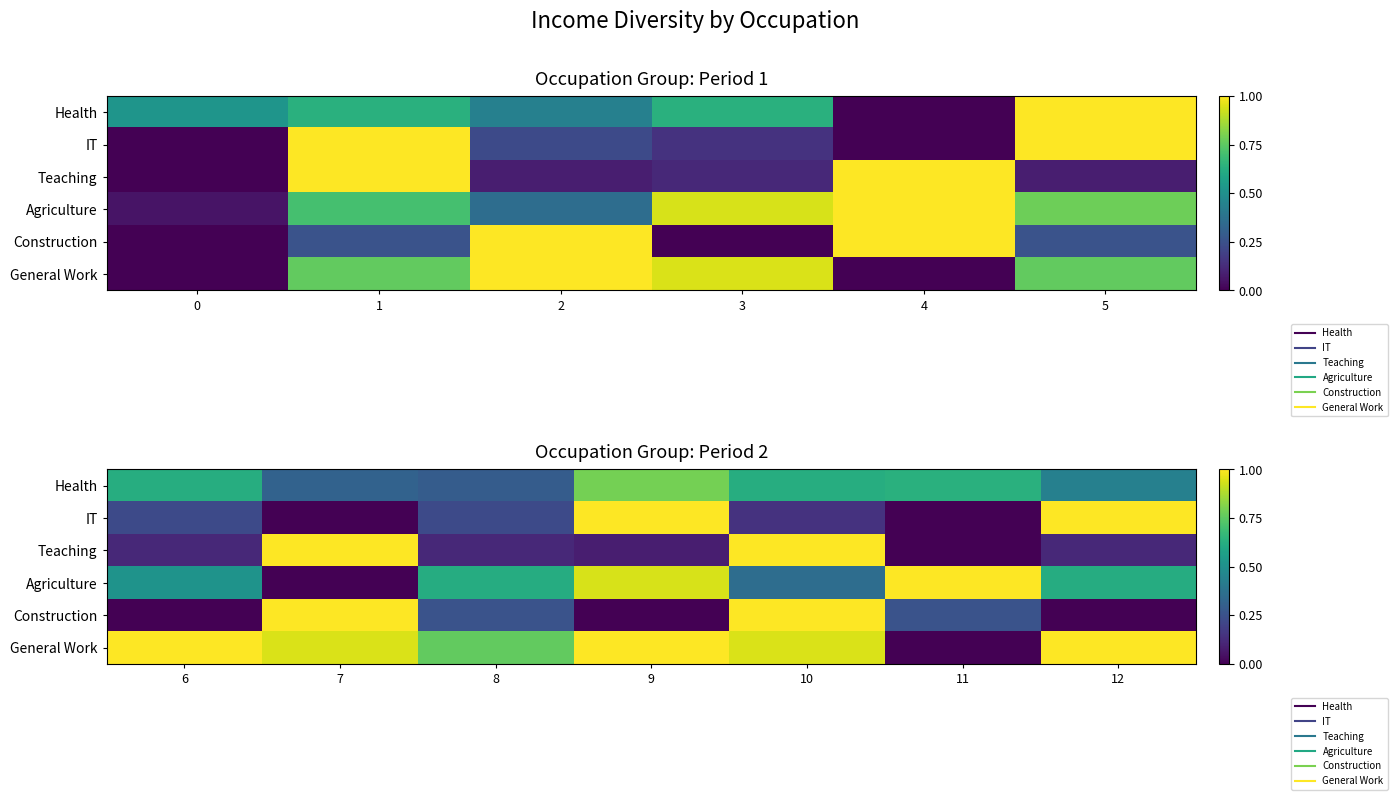

The Teaching series shows 0.2 at 12. True or false?

False